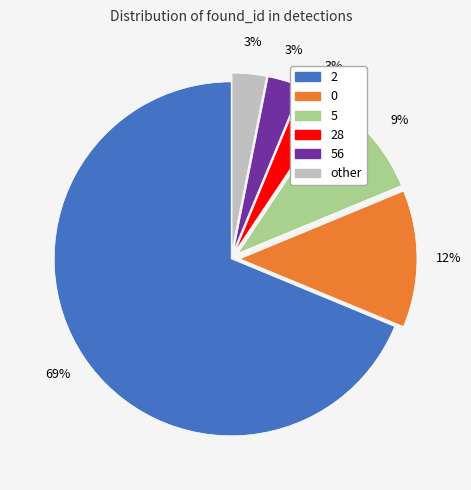

Approximately how many times larger is the value at 56 compared to 28?

1.0